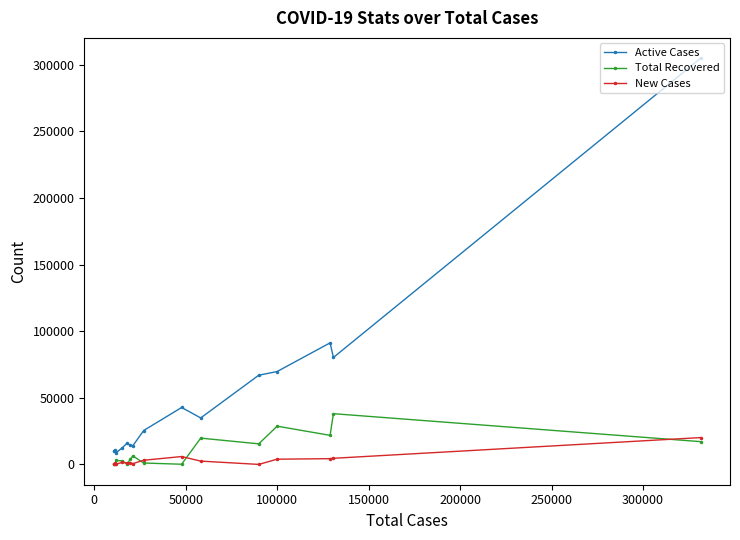

True or false: New Cases and Active Cases intersect in this chart.

False